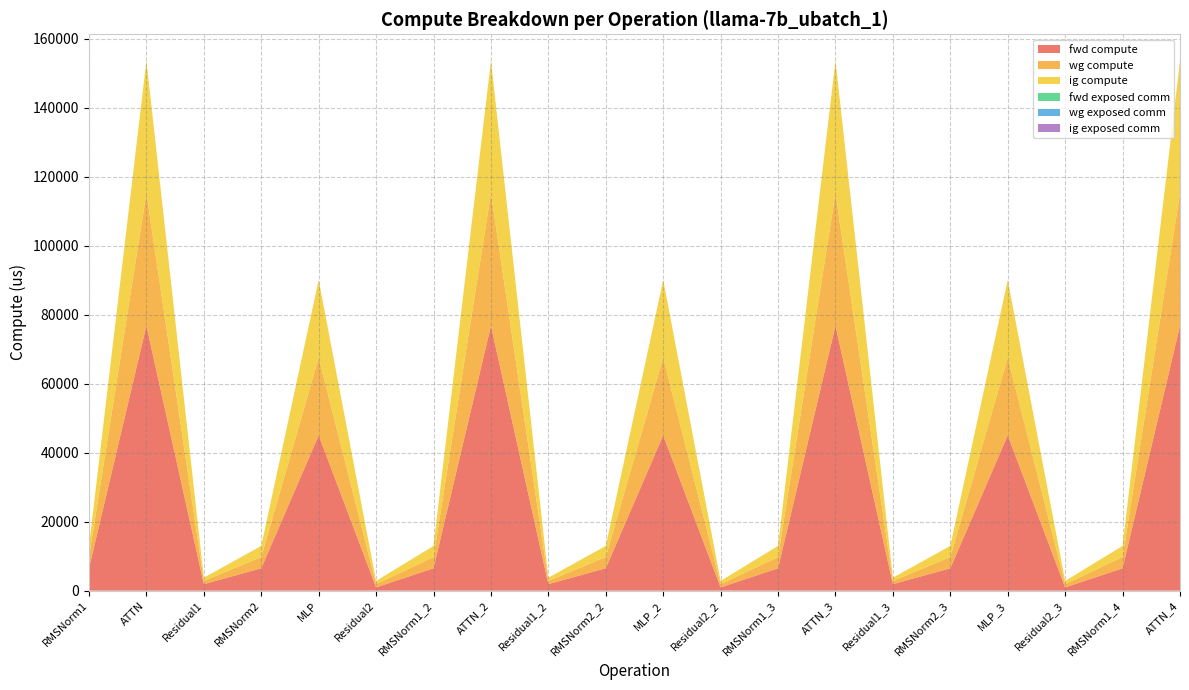

Reading right to left, list all the values displayed in this chart.

fwd compute: 76836.6	6485.6	937.7	45049.5	6485.6	1875.4	76836.6	6485.6	937.7	45049.5	6485.6	1875.4	76836.6	6485.6	937.7	45049.5	6485.6	1875.4	76836.6	6485.6
wg compute: 38418.3	3242.8	937.7	22524.7	3242.8	937.7	38418.3	3242.8	937.7	22524.7	3242.8	937.7	38418.3	3242.8	937.7	22524.7	3242.8	937.7	38418.3	3242.8
ig compute: 38418.3	3242.8	937.7	22524.7	3242.8	937.7	38418.3	3242.8	937.7	22524.7	3242.8	937.7	38418.3	3242.8	937.7	22524.7	3242.8	937.7	38418.3	3242.8
fwd exposed comm: 0.0	0.0	0.0	0.0	0.0	0.0	0.0	0.0	0.0	0.0	0.0	0.0	0.0	0.0	0.0	0.0	0.0	0.0	0.0	0.0
wg exposed comm: 0.0	0.0	0.0	0.0	0.0	0.0	0.0	0.0	0.0	0.0	0.0	0.0	0.0	0.0	0.0	0.0	0.0	0.0	0.0	0.0
ig exposed comm: 0.0	0.0	0.0	0.0	0.0	0.0	0.0	0.0	0.0	0.0	0.0	0.0	0.0	0.0	0.0	0.0	0.0	0.0	0.0	0.0